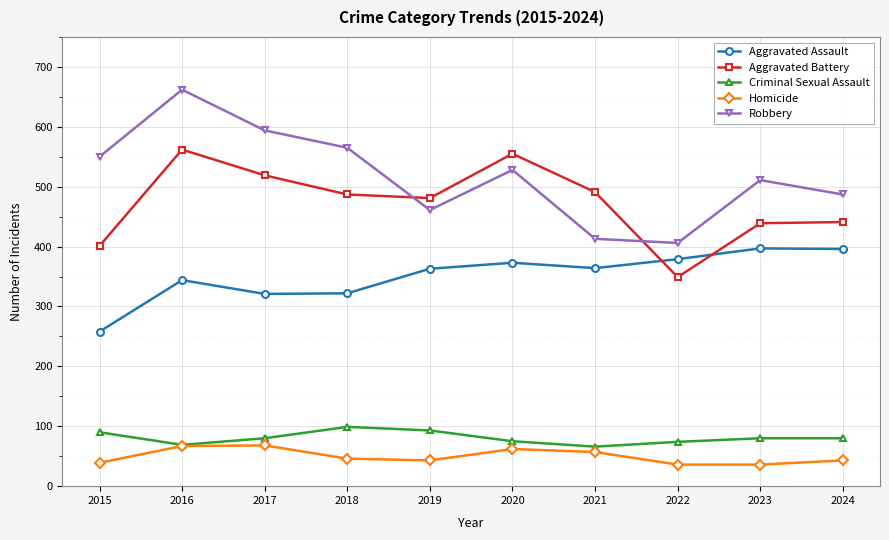

What is the average value of the Criminal Sexual Assault series?

81